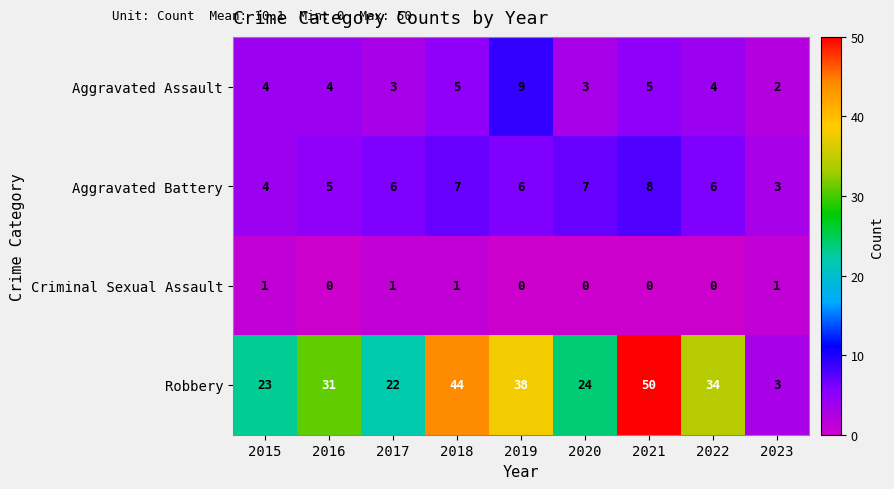

What is the difference between the highest and lowest values at 2018?

43